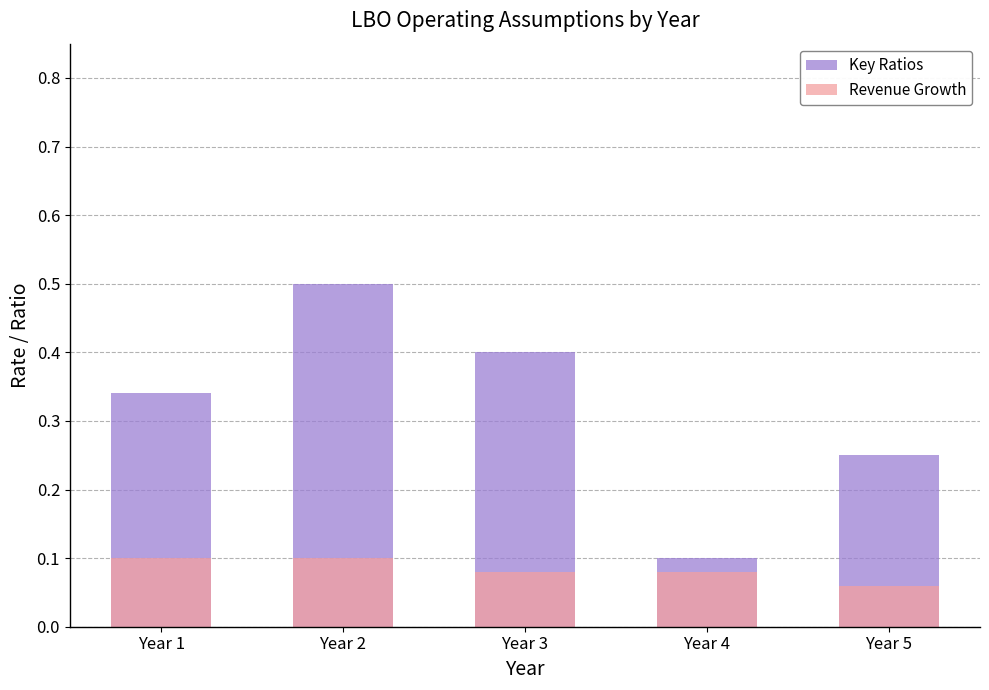

What are all the series names shown in the legend?

Key Ratios, Revenue Growth